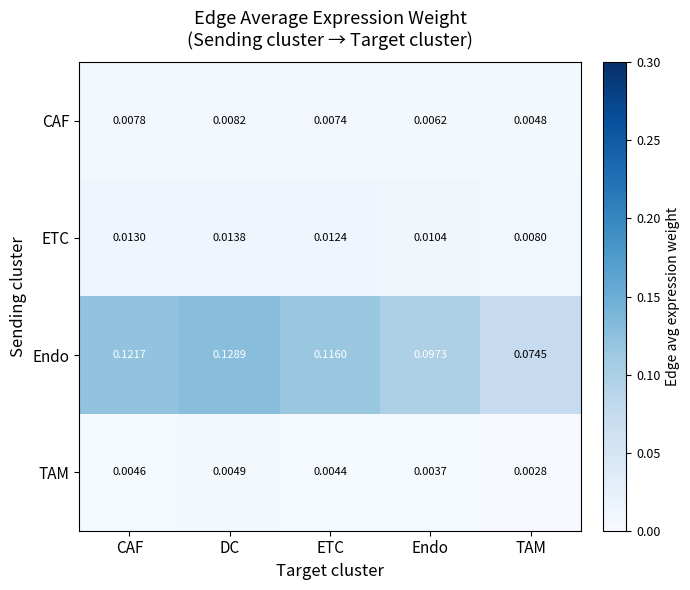

At CAF, list the series in order from smallest to largest.

TAM, CAF, ETC, Endo